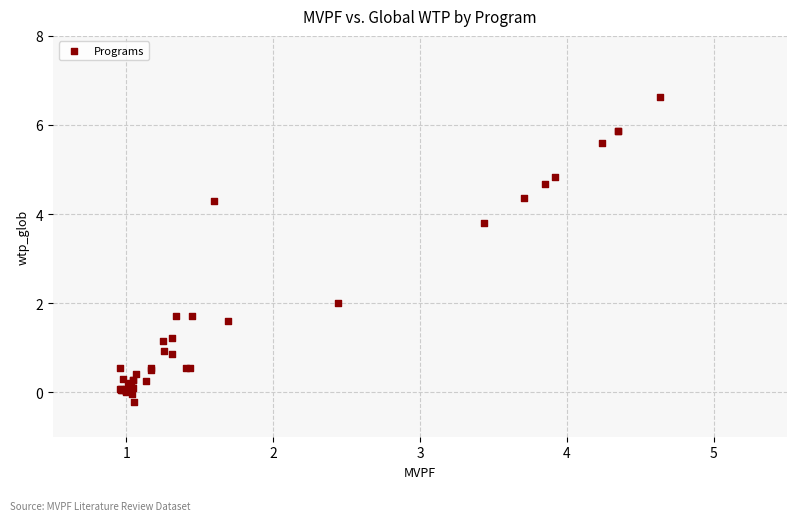

What Y value in the scatter plot is closest to 3?

3.8